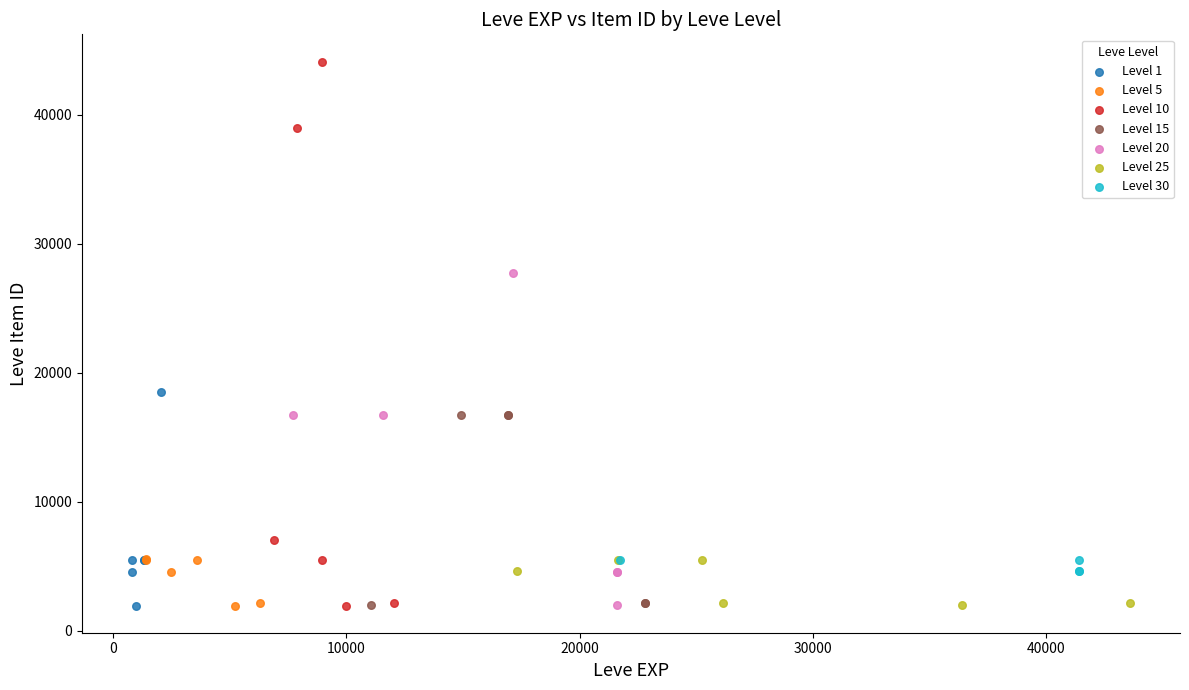

Which series has the largest Y range (max minus min)?

Level 10